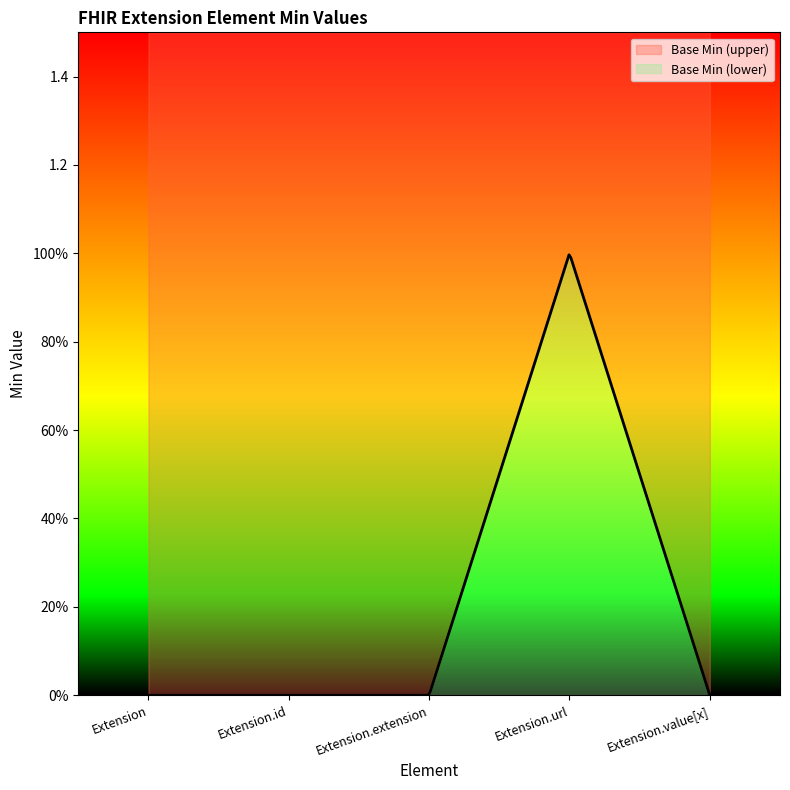

At which category does the chart reach its peak across all series?

Extension.url